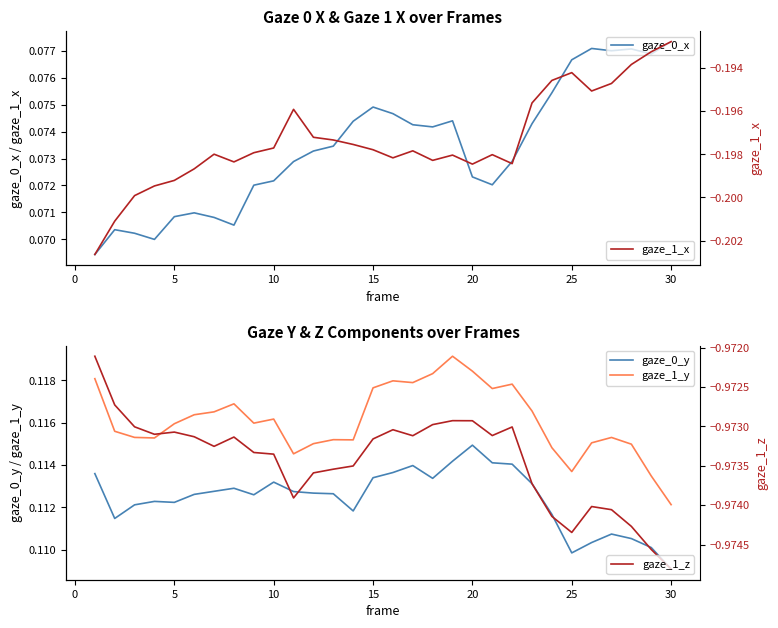

What are all the series names shown in the legend?

gaze_0_x, gaze_0_y, gaze_1_y, gaze_1_x, gaze_1_z